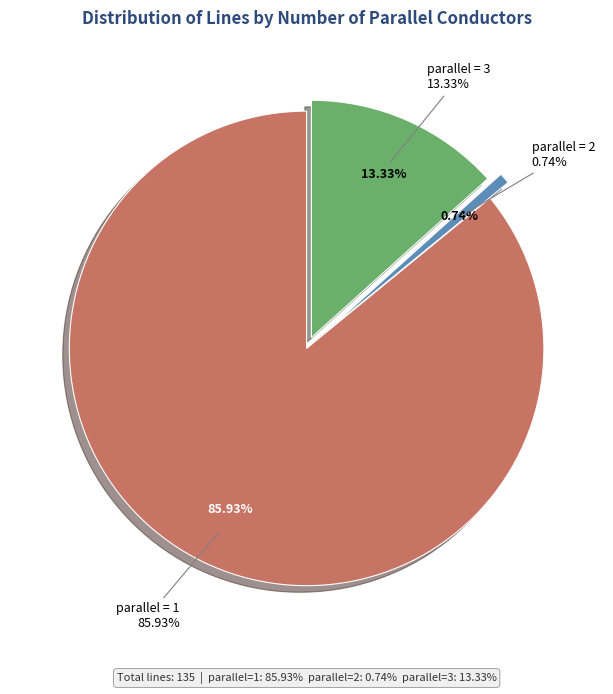

True or false: parallel_2 accounts for 1% of the total.

True